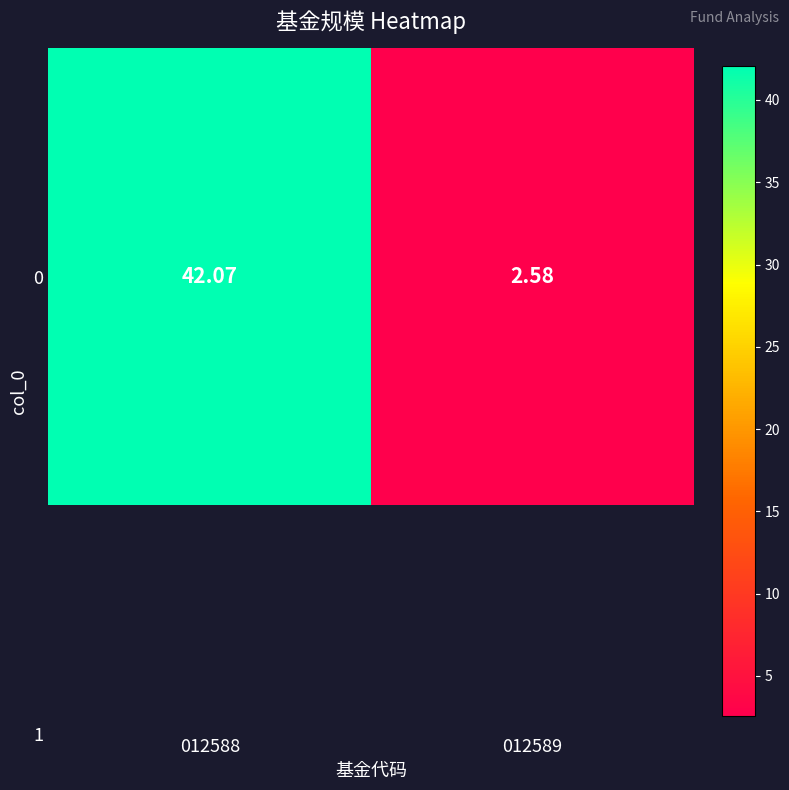

What is the average value?

22.3